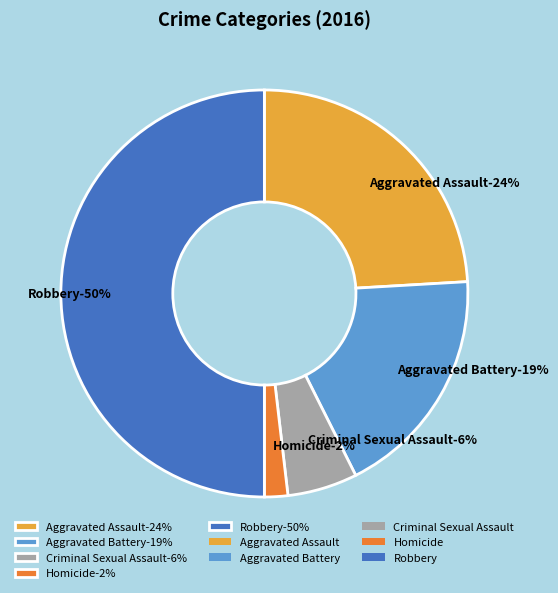

Is there any slice that represents more than half of the pie?

No